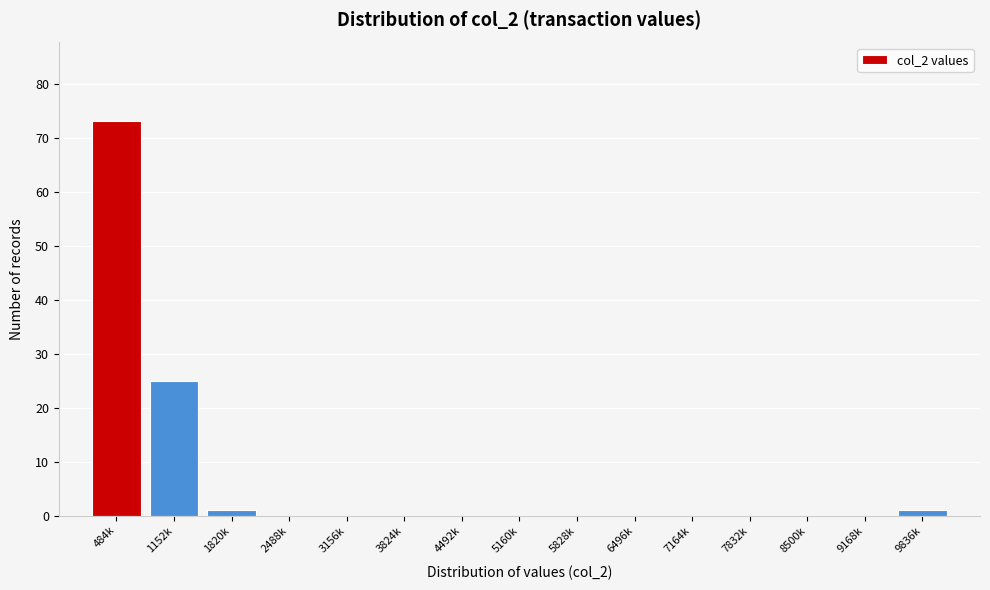

Reading left to right, transcribe all the data shown in this chart.

484k=73	1152k=25	1820k=1	2488k=0	3156k=0	3824k=0	4492k=0	5160k=0	5828k=0	6496k=0	7164k=0	7832k=0	8500k=0	9168k=0	9836k=1